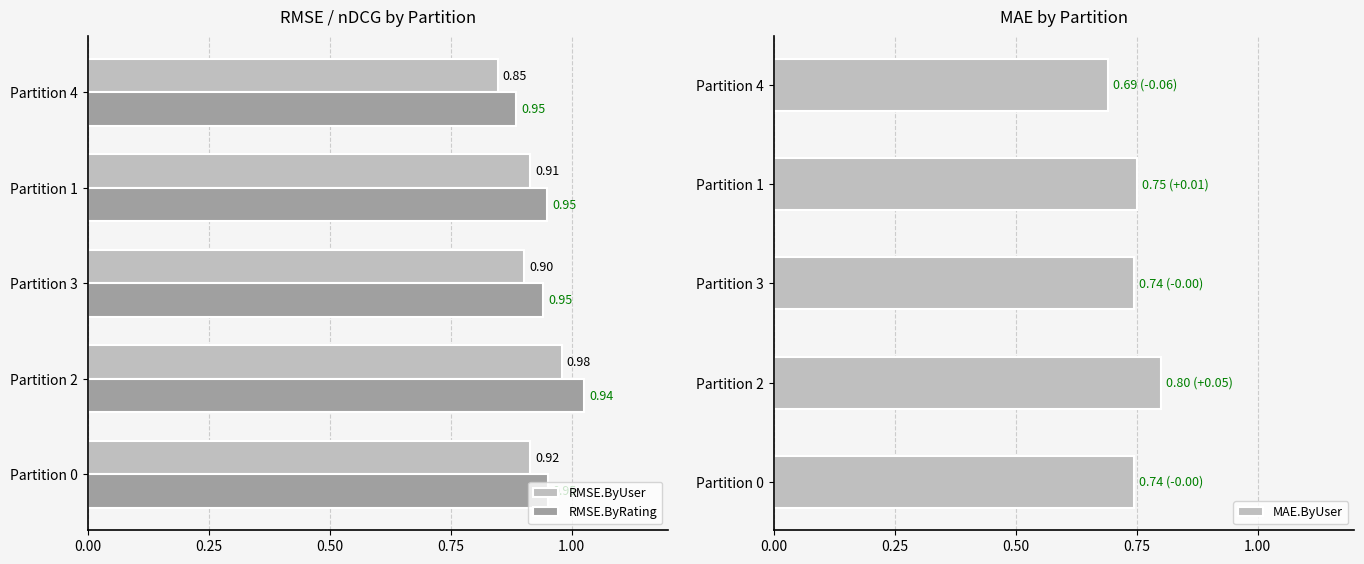

What is the average value of the RMSE.ByUser series?

0.9